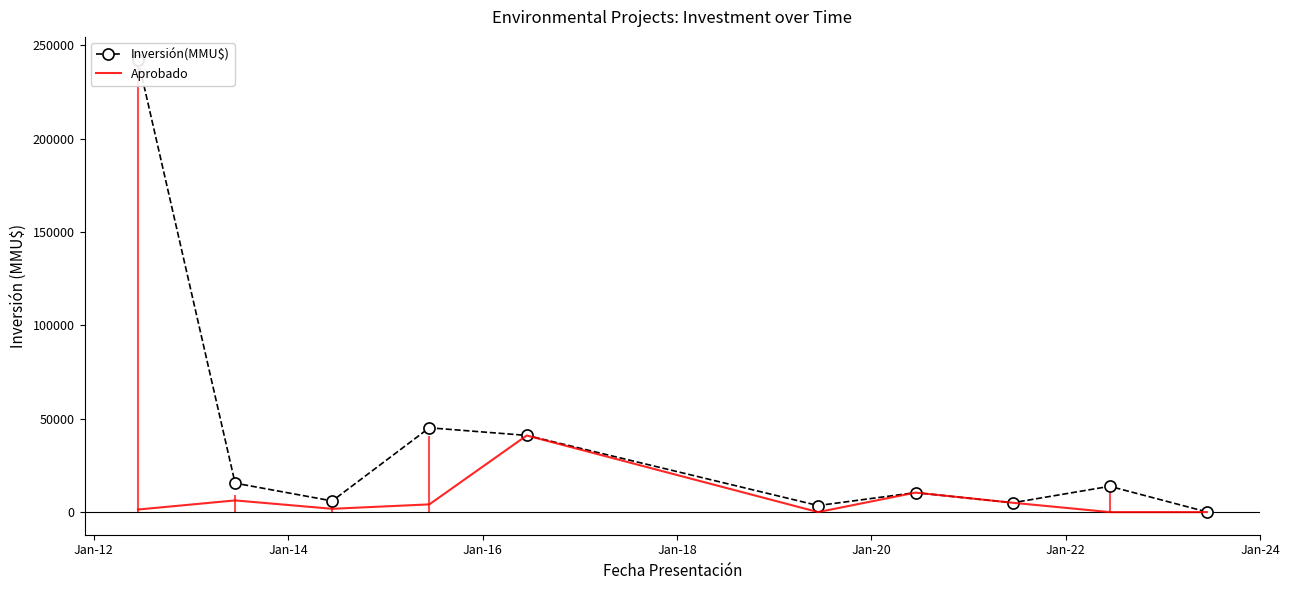

What is the lowest value of the Inversión(MMU$) series?

100